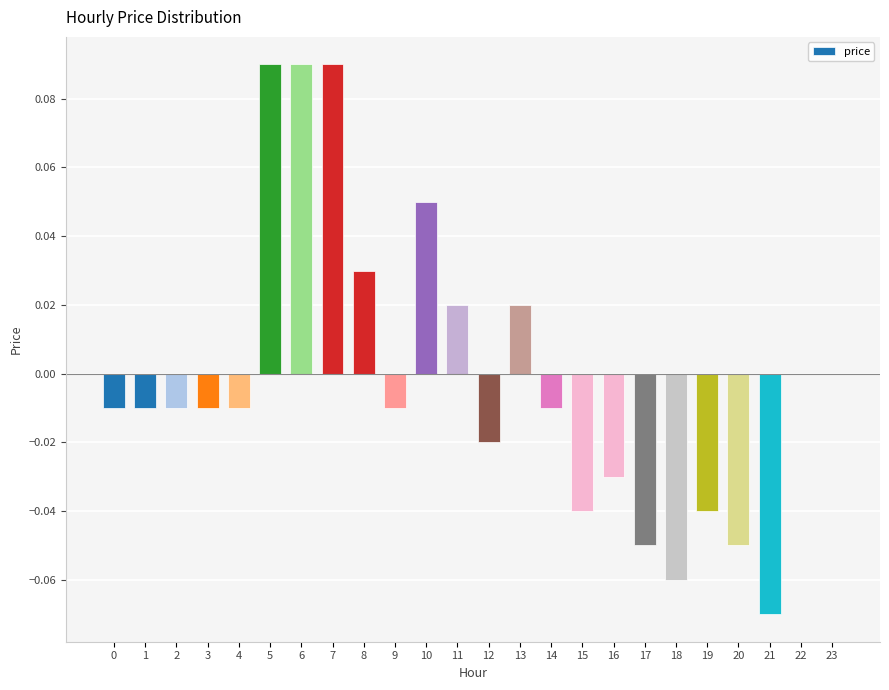

Is it true that the value at 15 is -0.0?

True